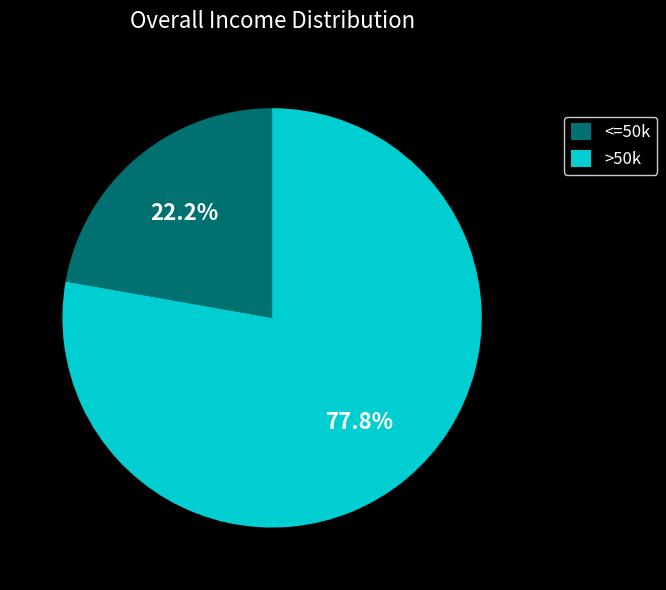

Count the number of slices in the pie.

2